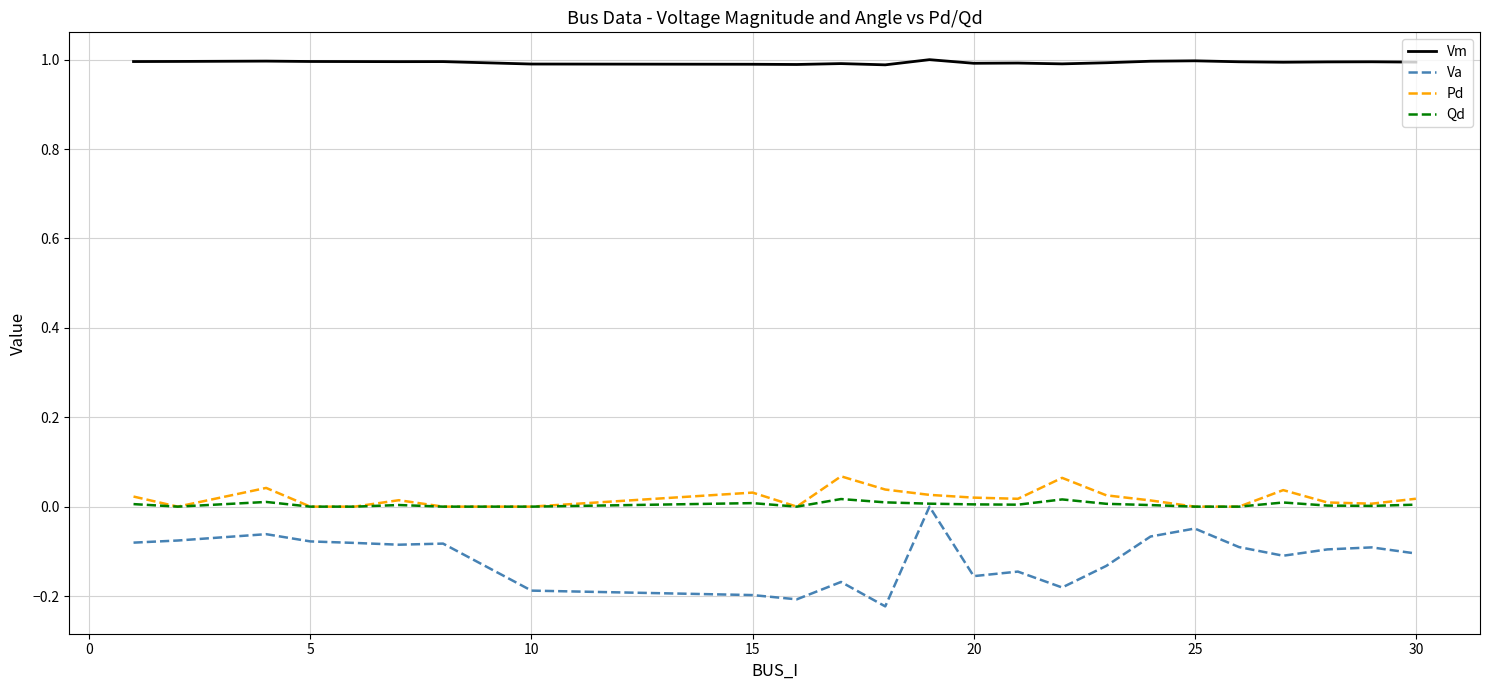

True or false: Qd and Vm intersect in this chart.

False